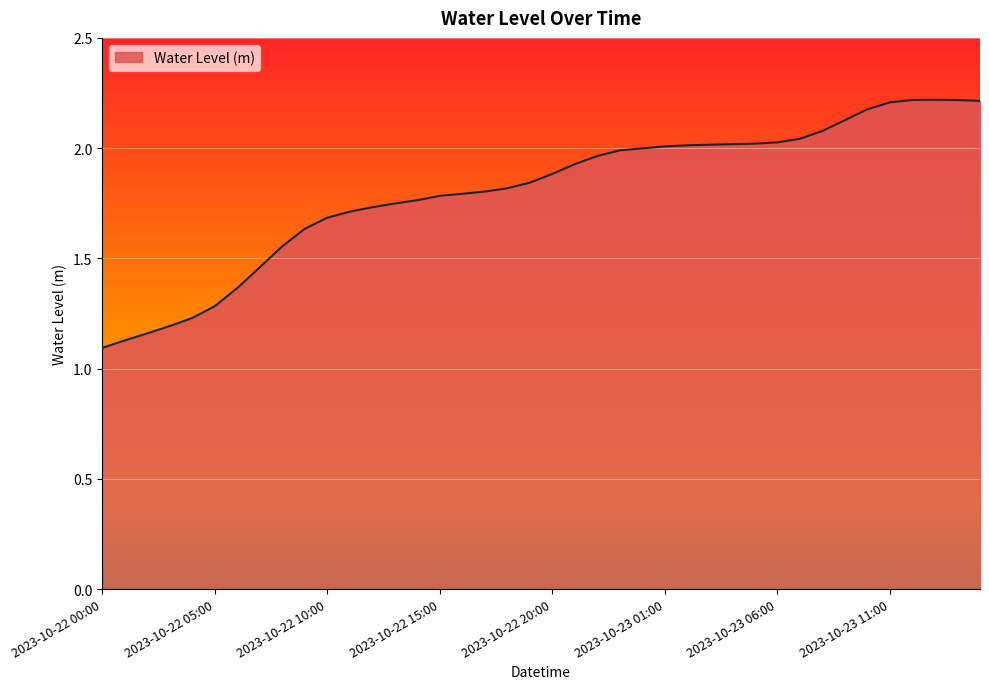

What is the greatest value displayed?

2.2